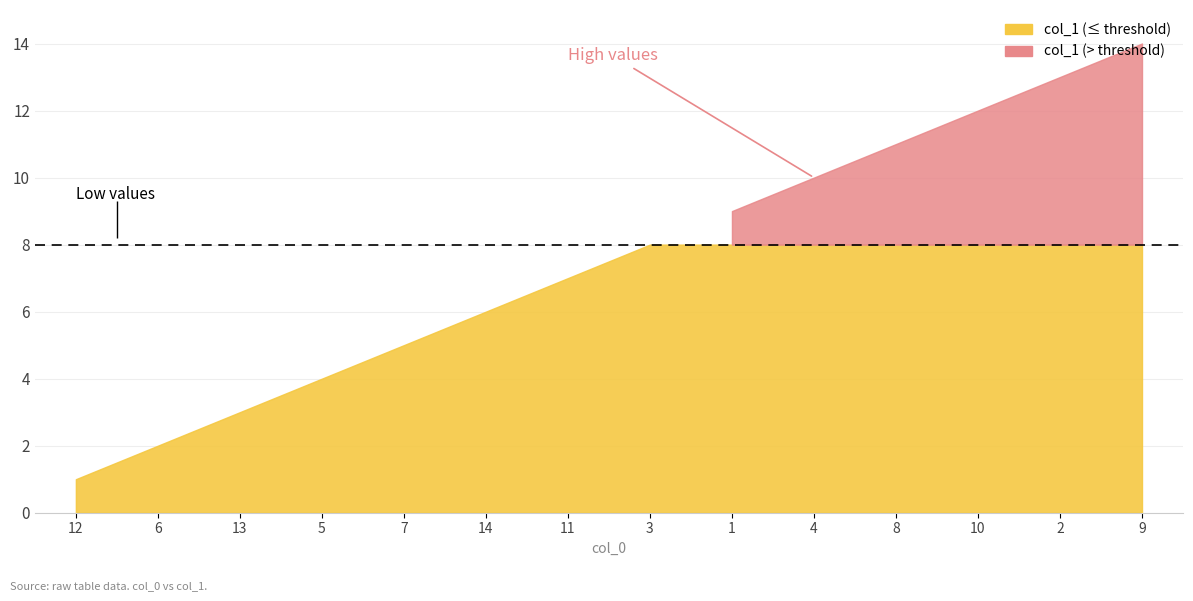

True or false: the data has more than 1 interior local peaks.

False